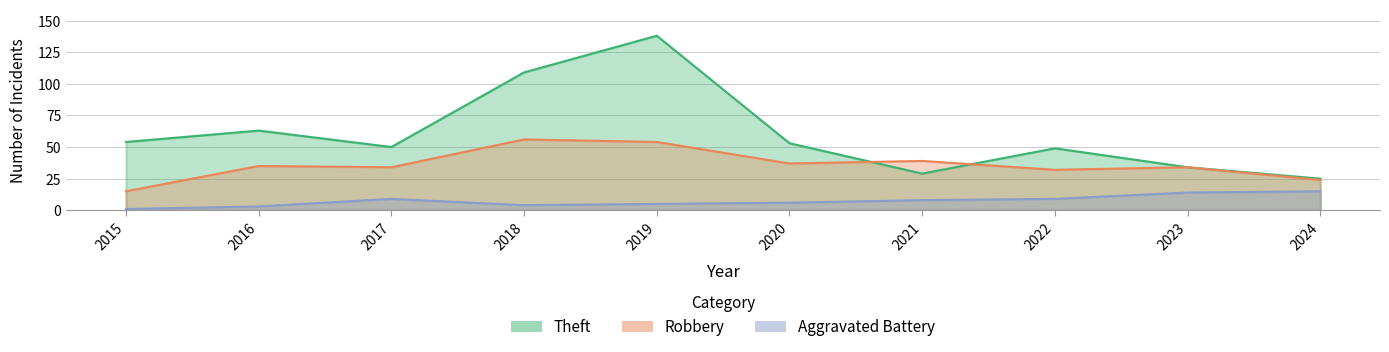

Which category has the lowest value in the Aggravated Battery series?

2015